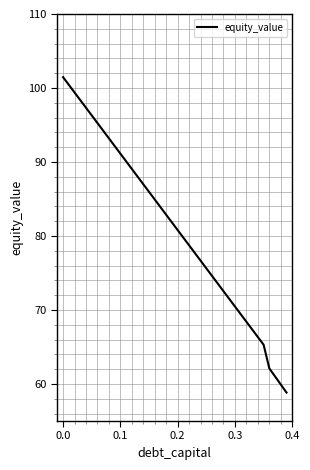

What is the smallest value displayed?

58.8